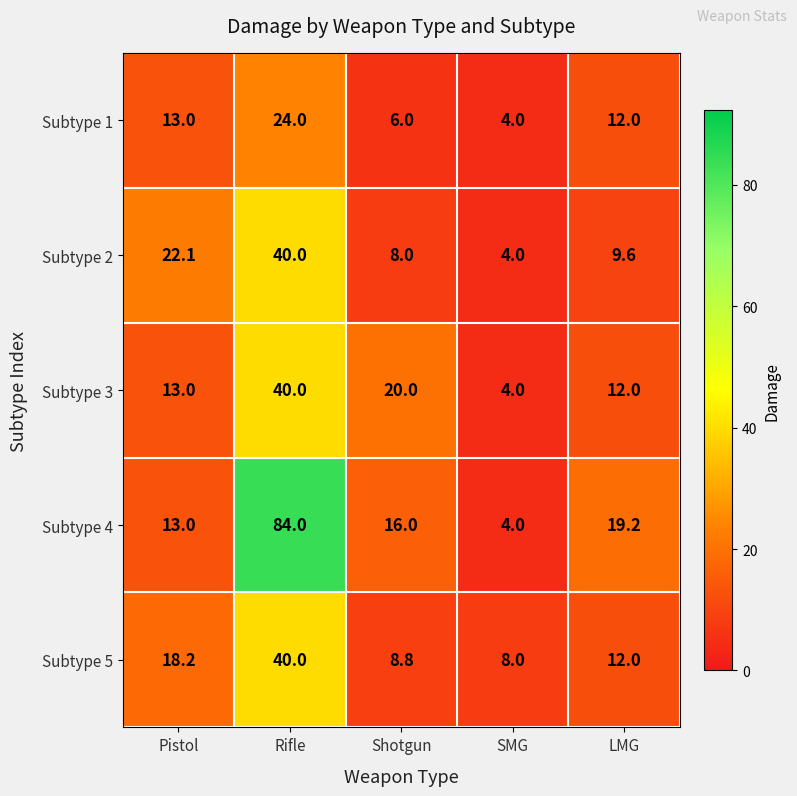

What is the minimum value shown in the chart?

4.0